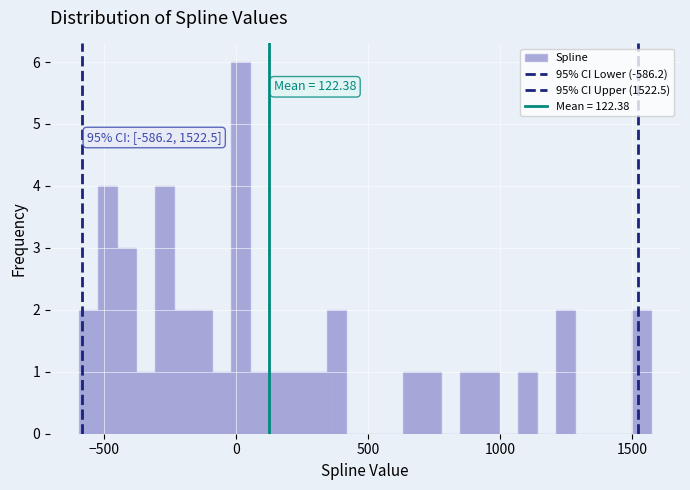

Read against the x-axis, roughly where is the centre of the tallest bar?

0